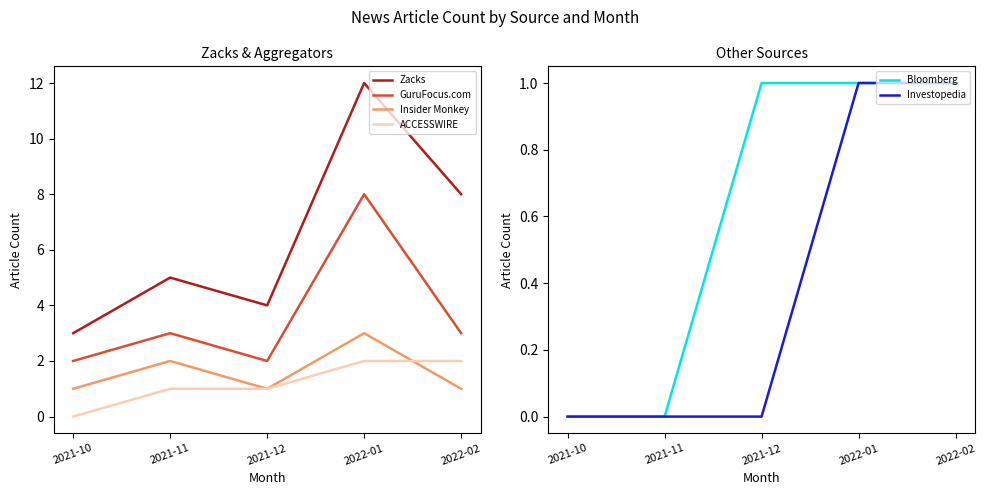

How many distinct data groups are displayed?

6